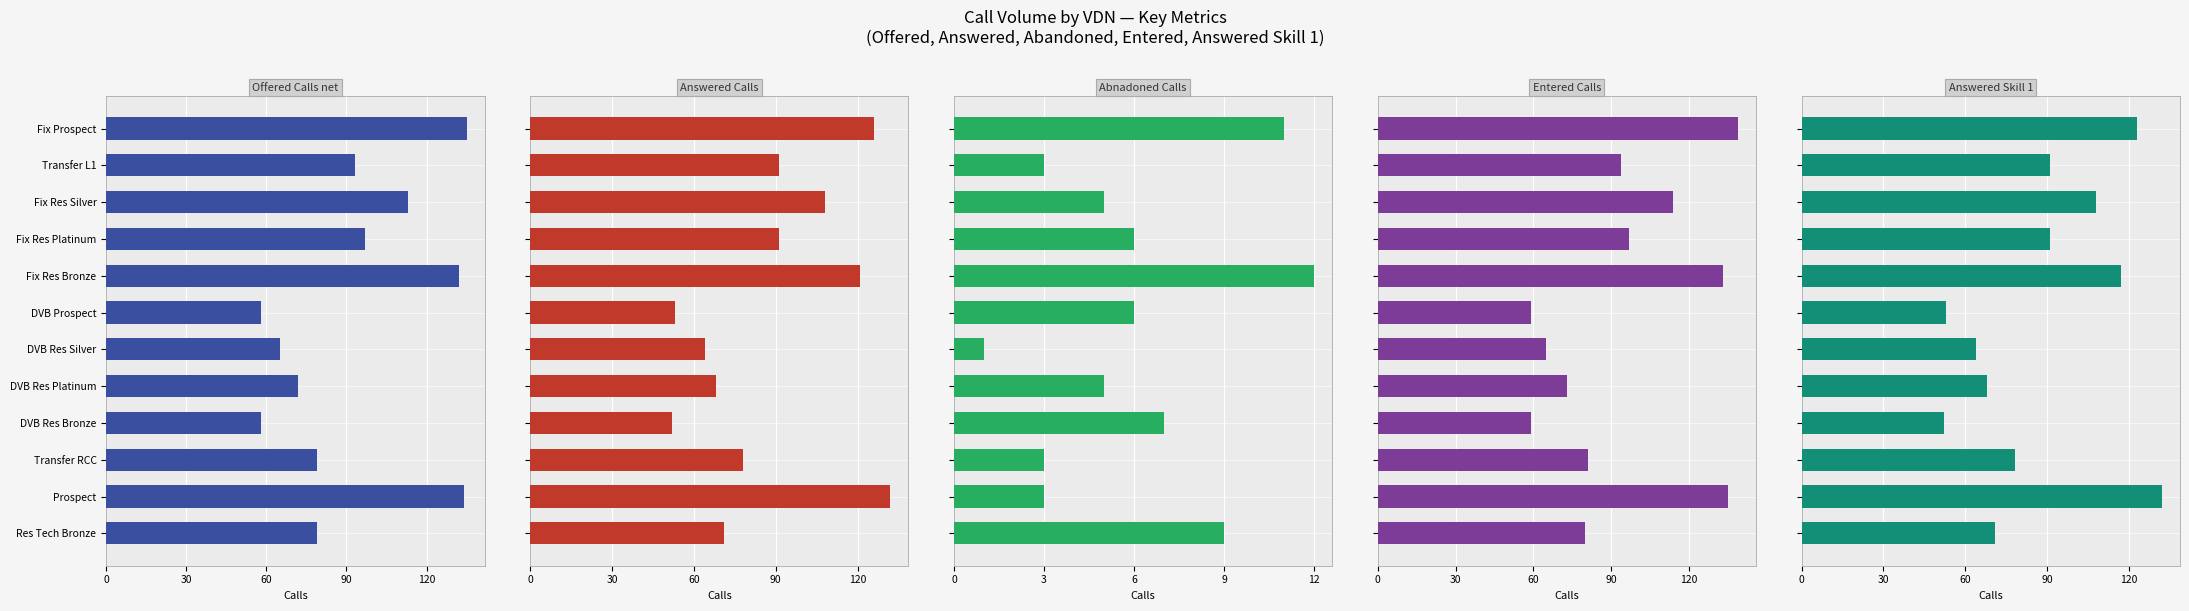

Rank the series at Fix Res Silver from highest to lowest value.

Entered Calls, Offered Calls net, Answered Calls, Answered Skill 1, Abnadoned Calls